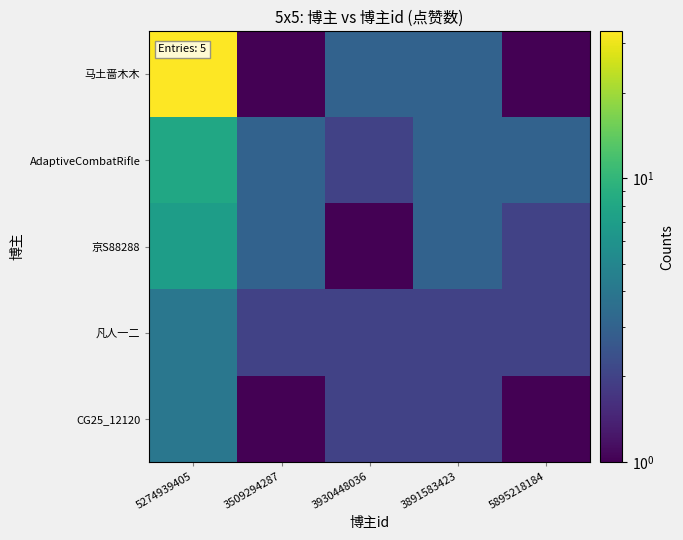

What is the greatest value displayed?

33